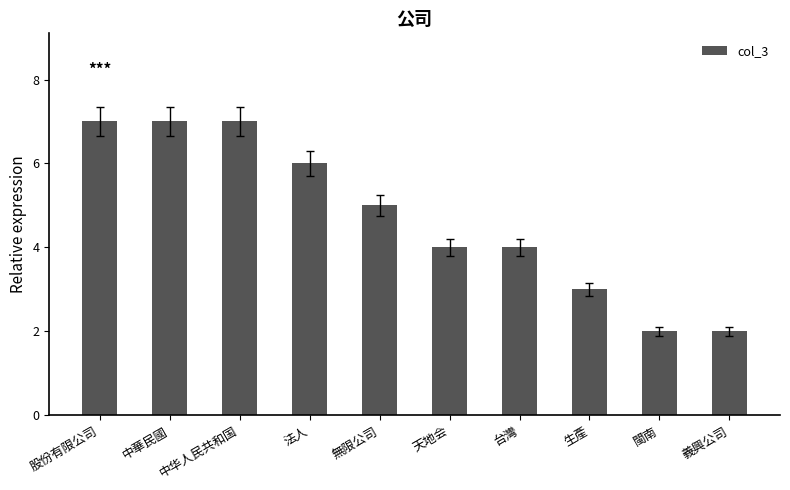

What is the change in value from 中華民國 to 無限公司?

-2